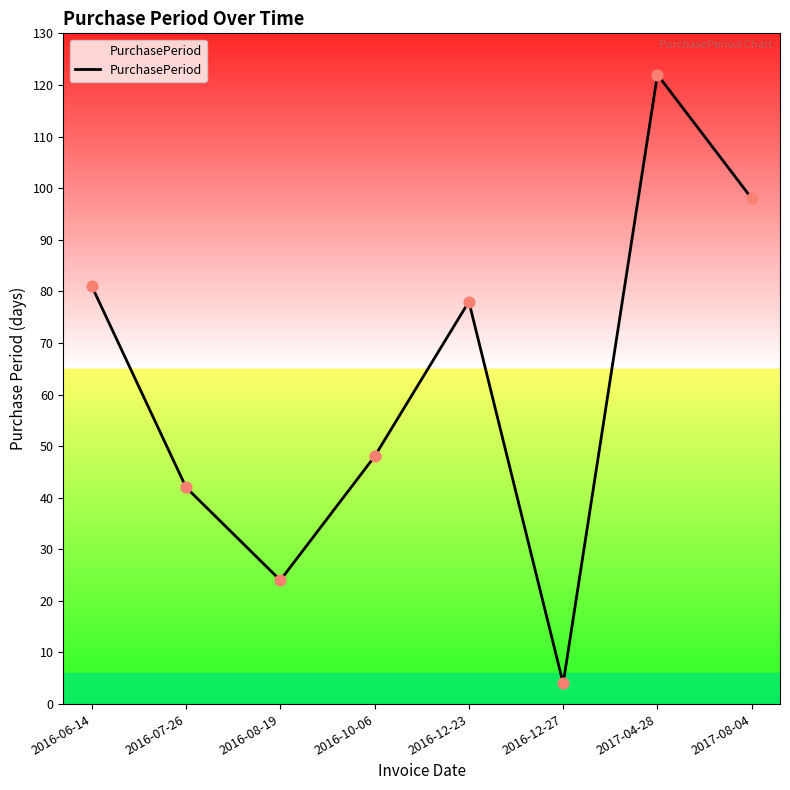

What is the change in value from 2016-12-23 to 2017-04-28?

+44